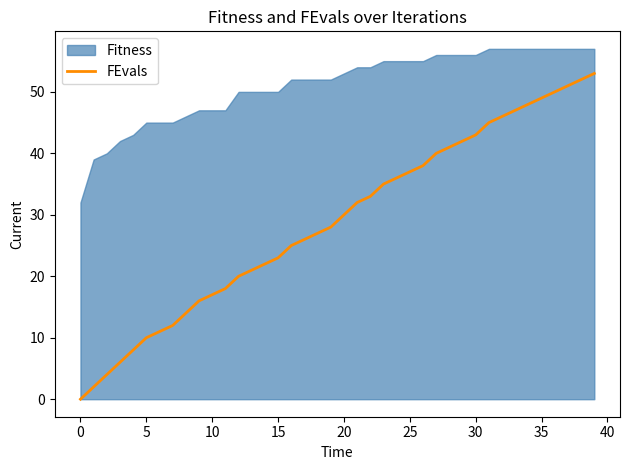

What is the label of the 10th point from the right?

30